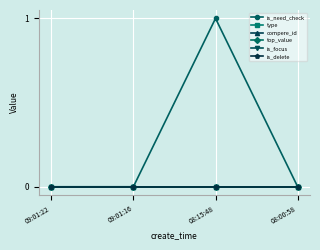

Does the chart have visible grid lines?

Yes